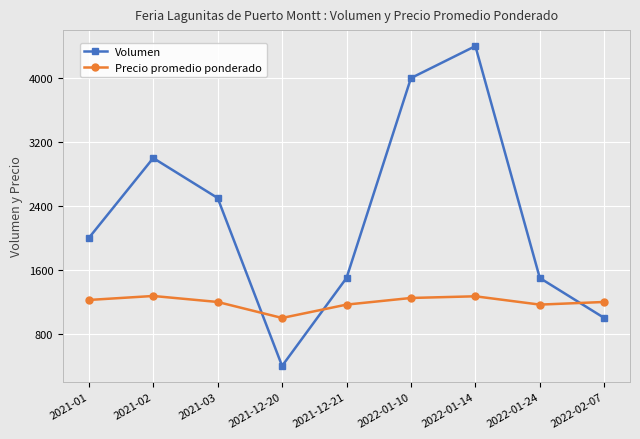

At which label does Precio promedio ponderado reach its minimum?

2021-12-20